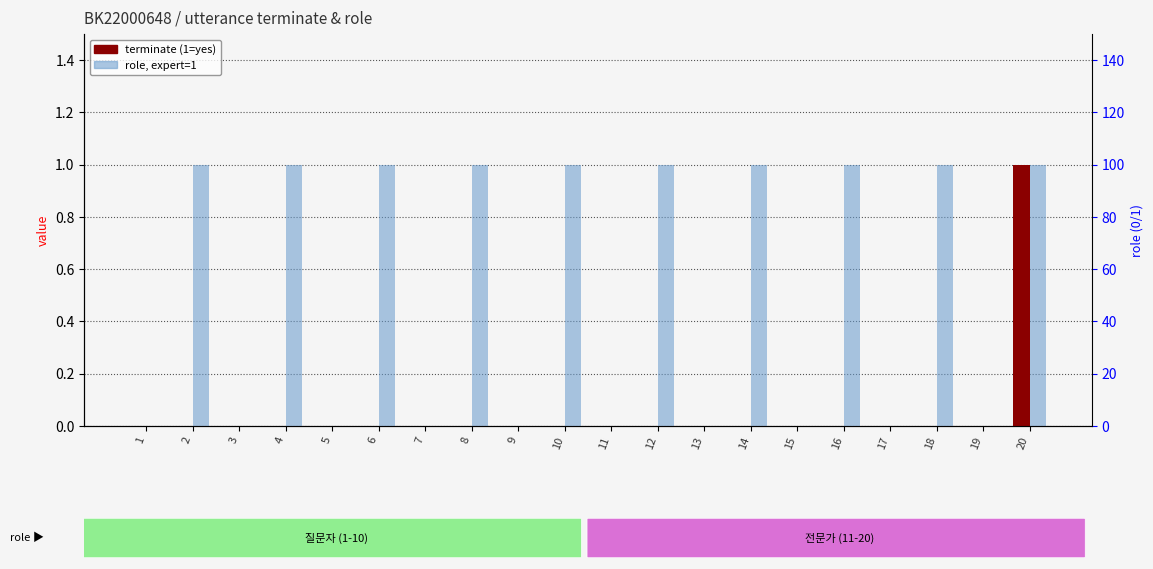

How many groups of bars are there?

20